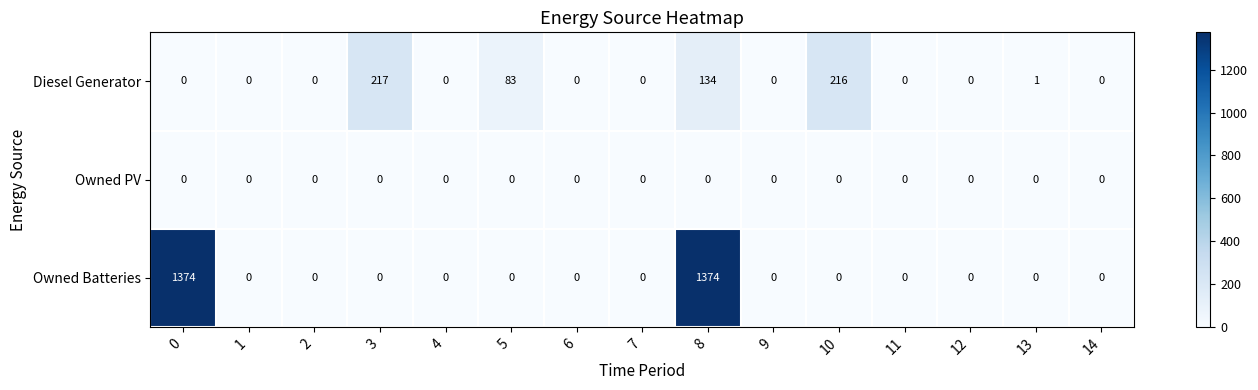

Between 7 and 10, which series saw the biggest shift?

Diesel Generator